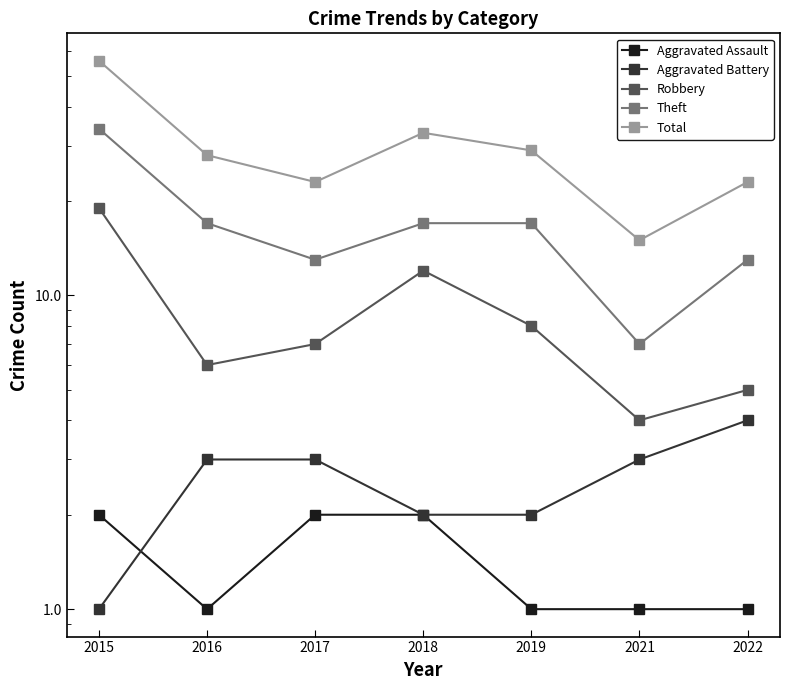

True or false: Robbery has a value of 5 at 2022.

True